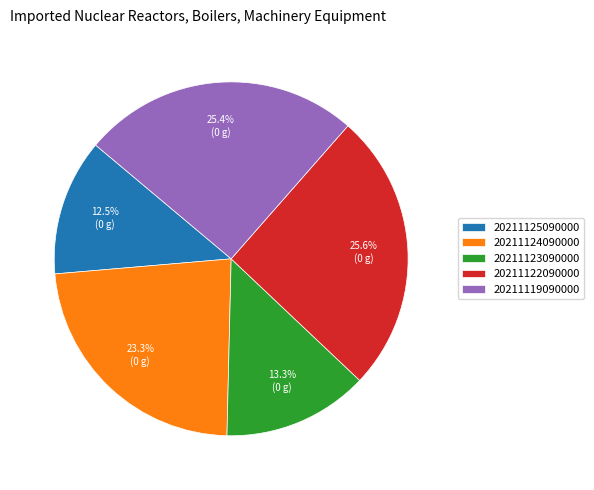

Count the number of slices in the pie.

5